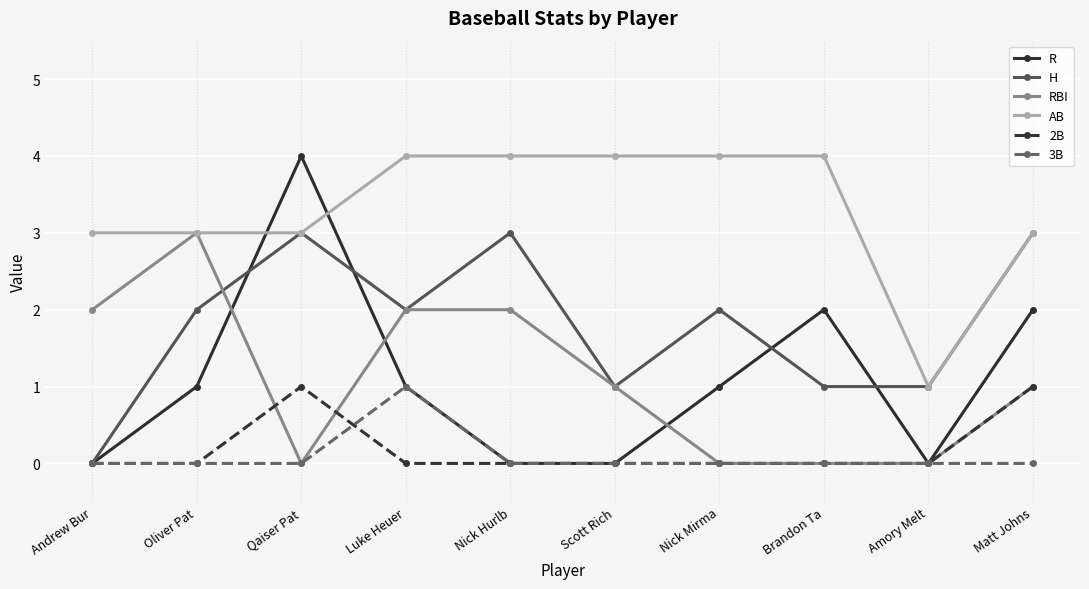

Is the value of R at Nick Hurlb greater than the value of AB at Amory Melt?

No